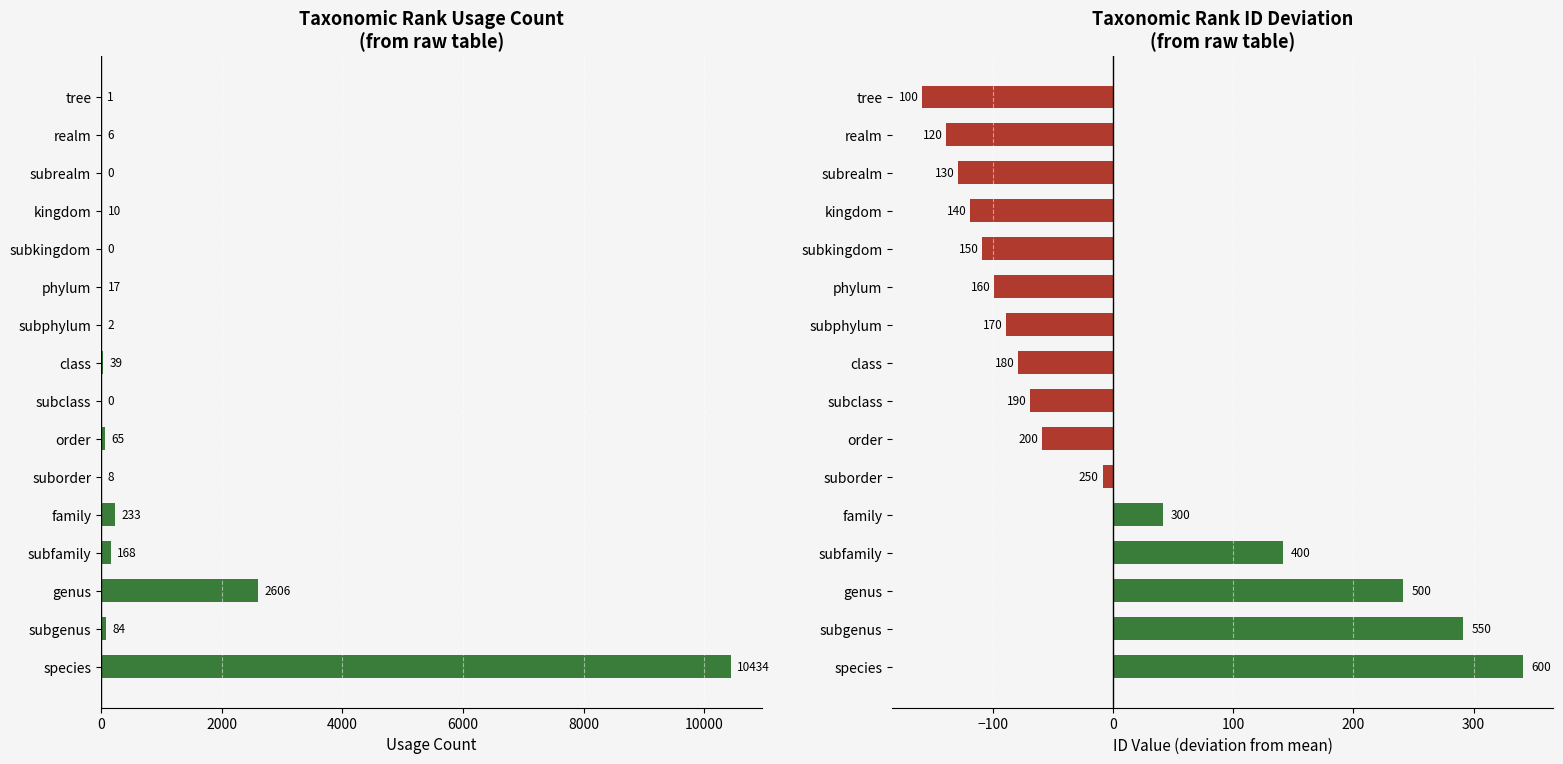

True or false: id (deviation from mean) has a value of 153.5 at subgenus.

False